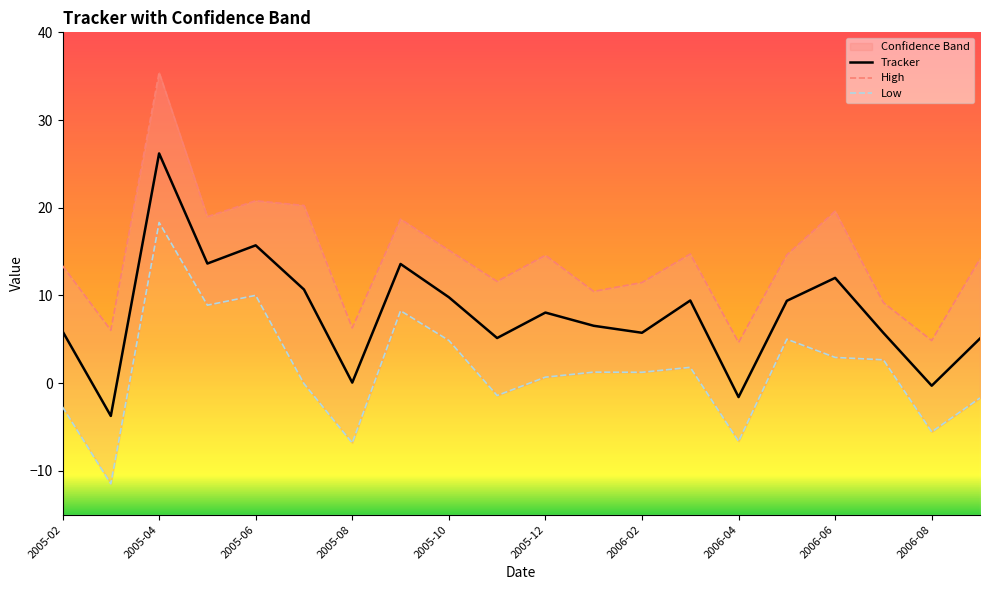

What is the sum of all Low values?

29.5